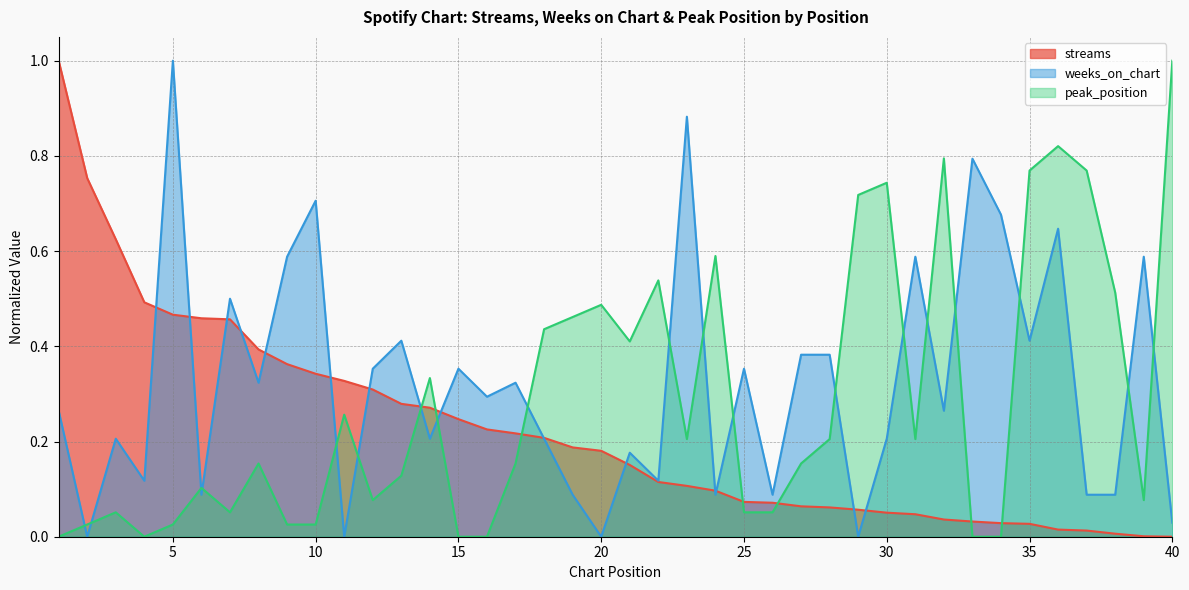

What is the average value of the weeks_on_chart series?

0.3